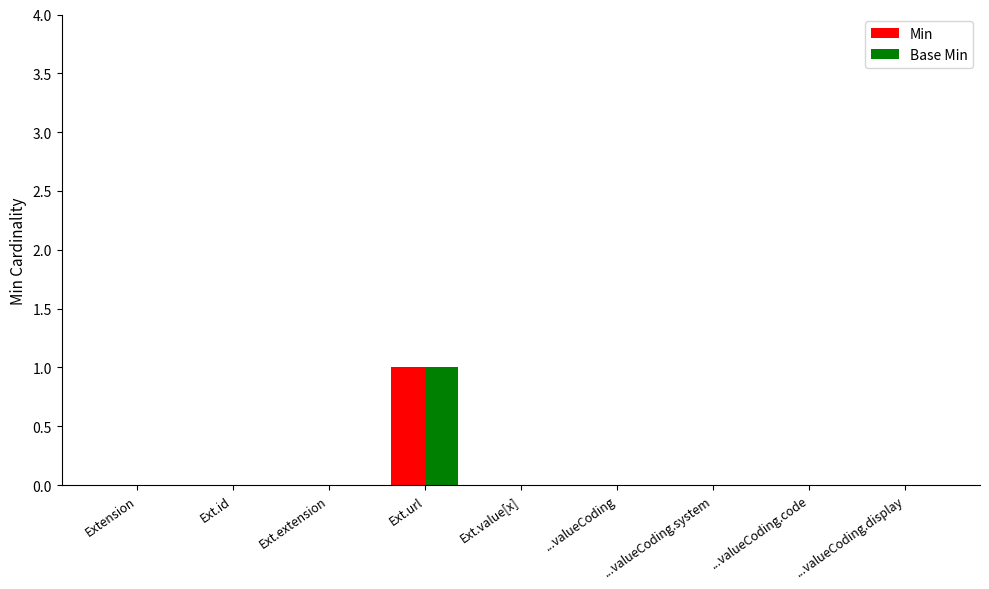

Reading left to right, what are all the values shown in this chart?

Min: Extension=0	Ext.id=0	Ext.extension=0	Ext.url=1	Ext.value[x]=0	...valueCoding=0	...valueCoding.system=0	...valueCoding.code=0	...valueCoding.display=0
Base Min: Extension=0	Ext.id=0	Ext.extension=0	Ext.url=1	Ext.value[x]=0	...valueCoding=0	...valueCoding.system=0	...valueCoding.code=0	...valueCoding.display=0